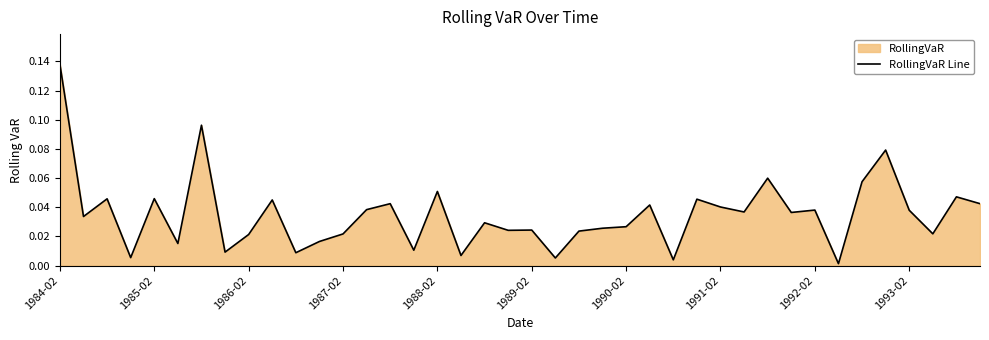

The value at 1993-02 is 0.1. True or false?

False